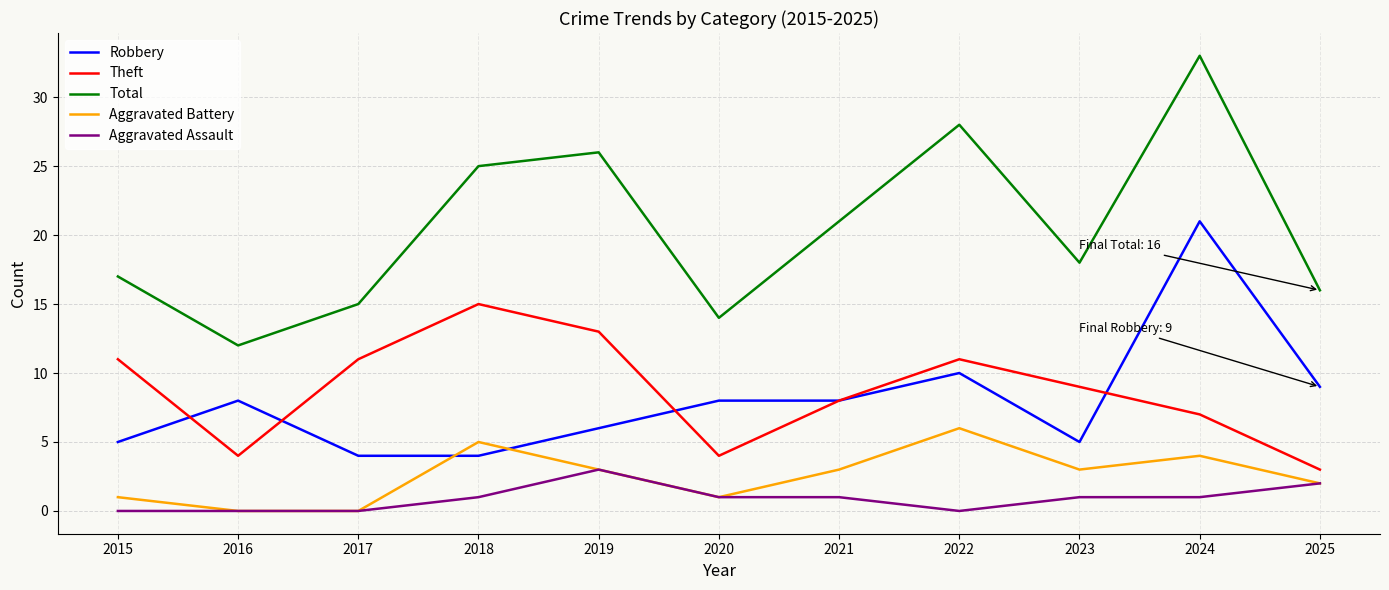

At how many categories does at least one series exceed 19?

5